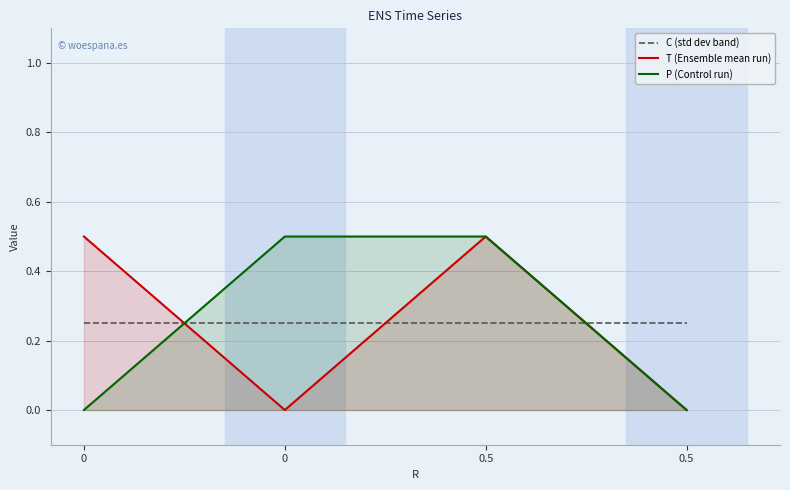

How many values in the T (Ensemble mean run) series exceed 0?

2